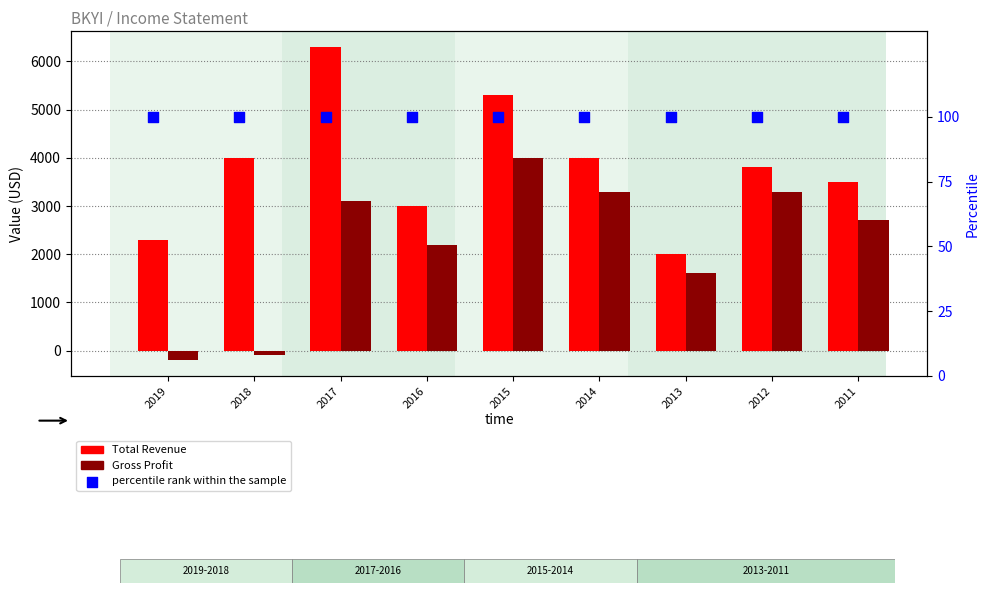

What is the total value across all series at 2018?

4000